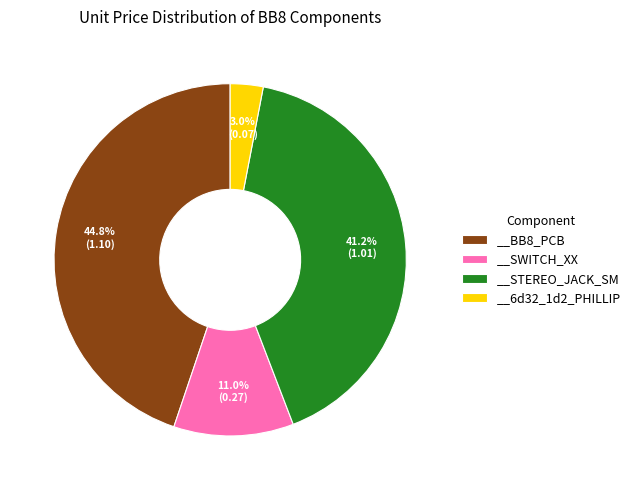

What is the largest slice in the pie chart?

__BB8_PCB